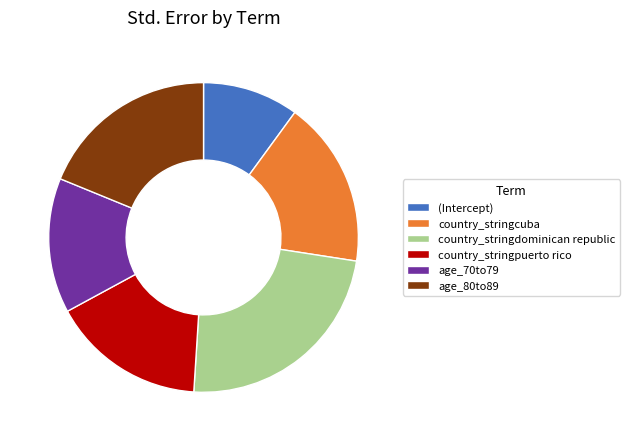

Does age_70to79 account for over 50% of the chart?

No